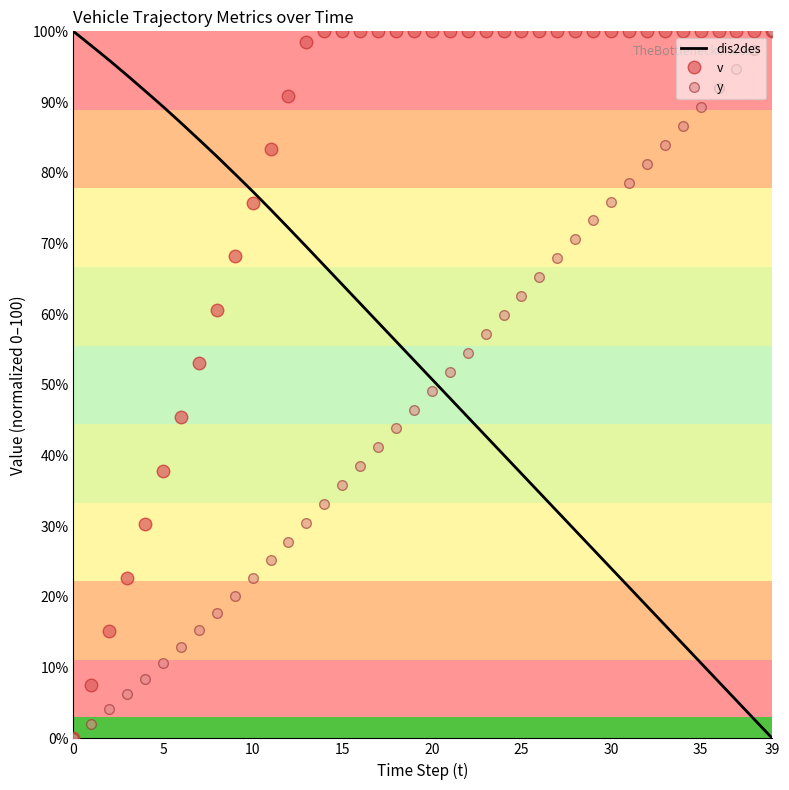

What is the maximum value for v?

100.0